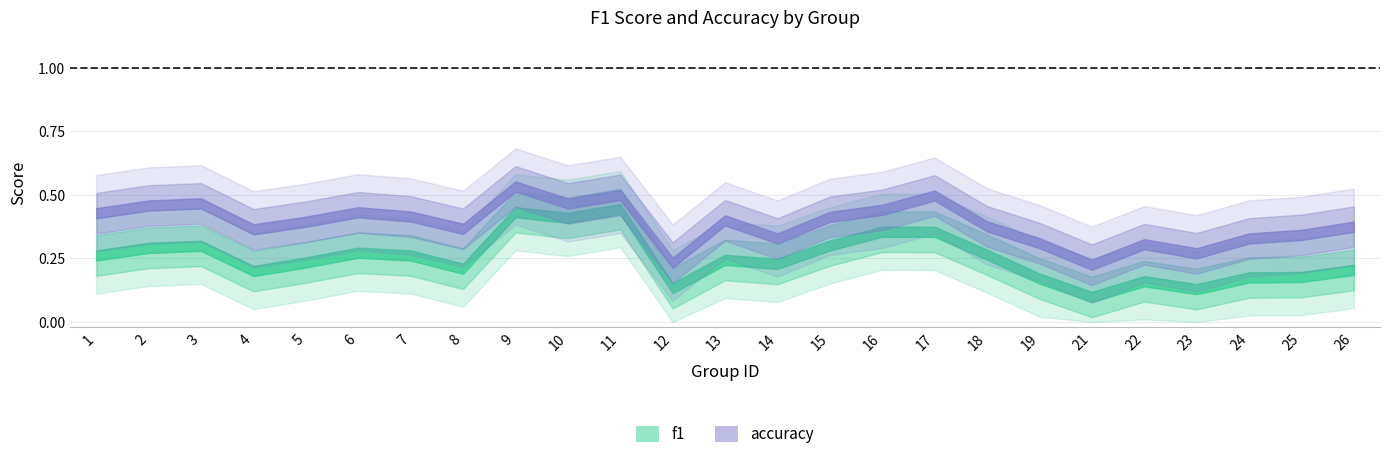

True or false: f1 and accuracy intersect in this chart.

False